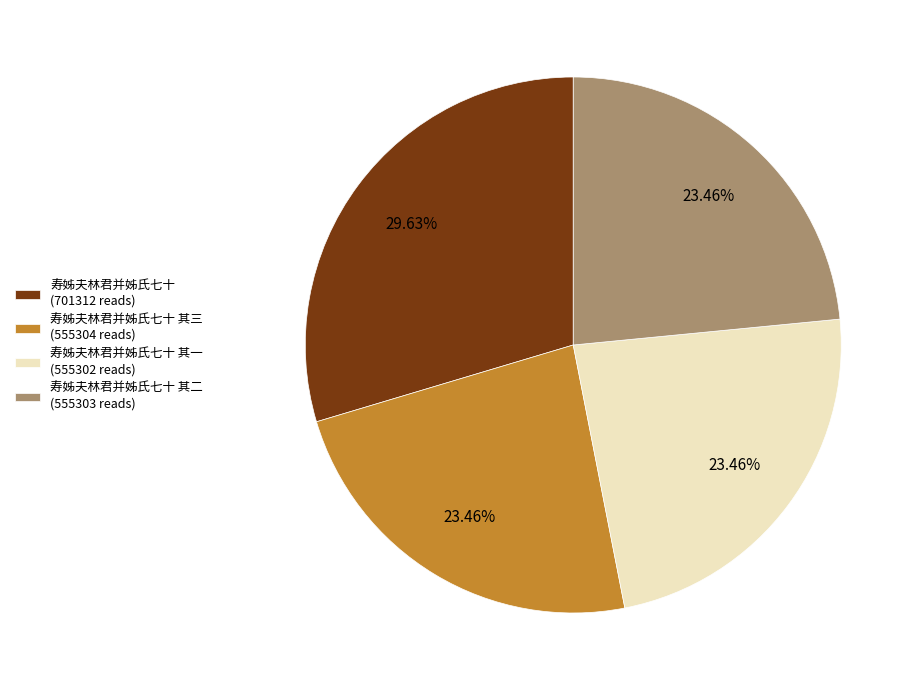

Approximately how many times larger is the value at 寿姊夫林君并姊氏七十 其二 (555303 reads) compared to 寿姊夫林君并姊氏七十 其三 (555304 reads)?

1.0